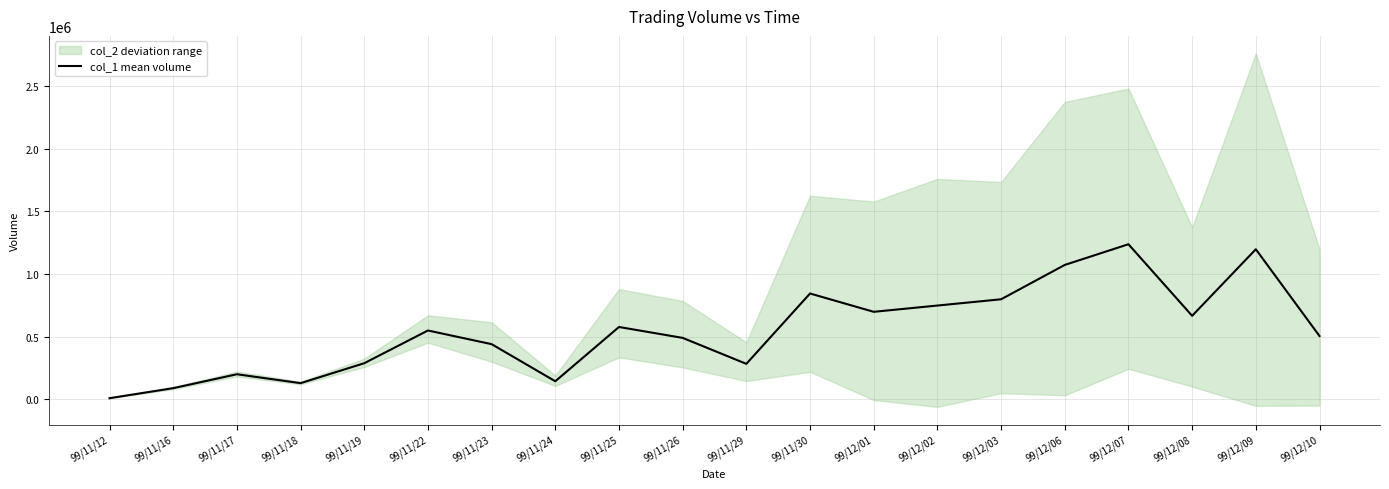

True or false: the data shows 43410 at 99/11/16.

False